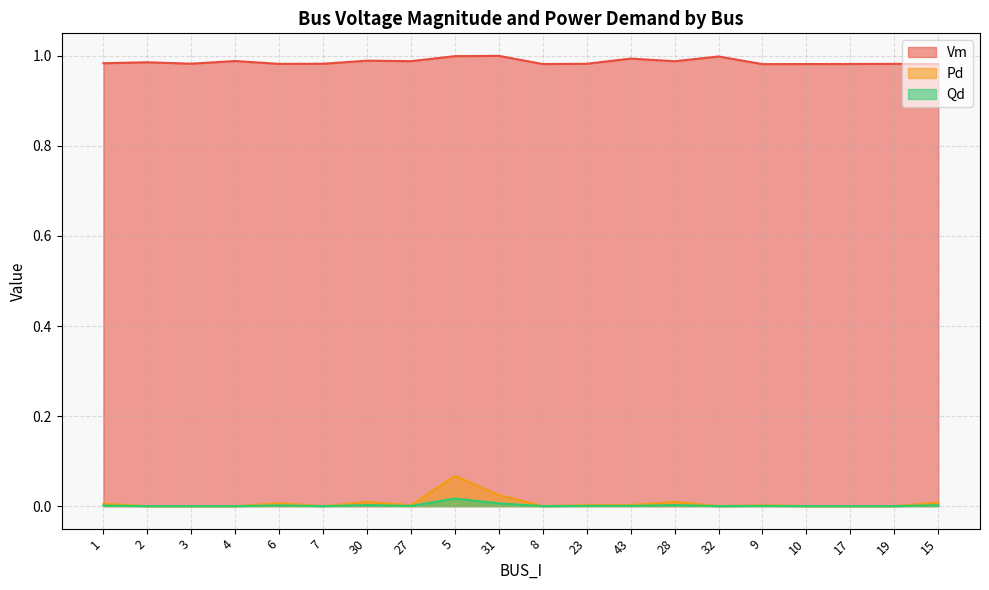

How many series are shown in this chart?

3